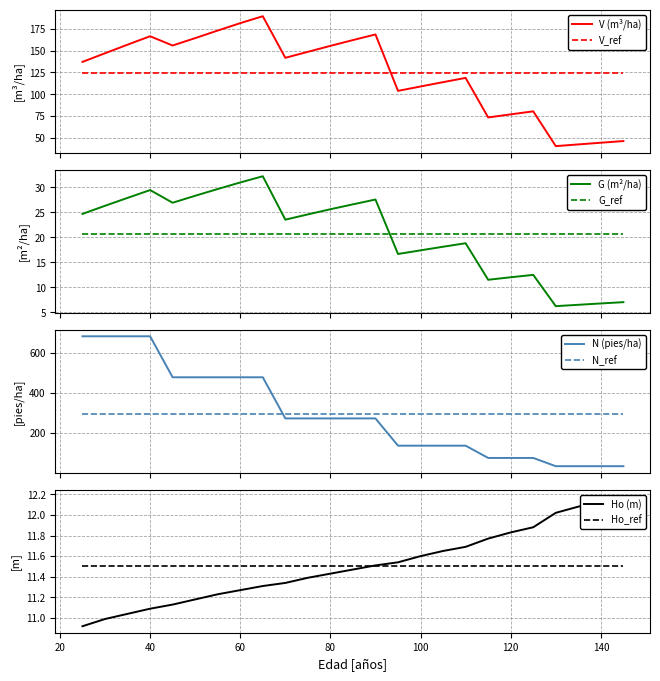

Is the value of N (pies/ha) before at 65 greater than the value of V (m3/ha) before at 115?

Yes